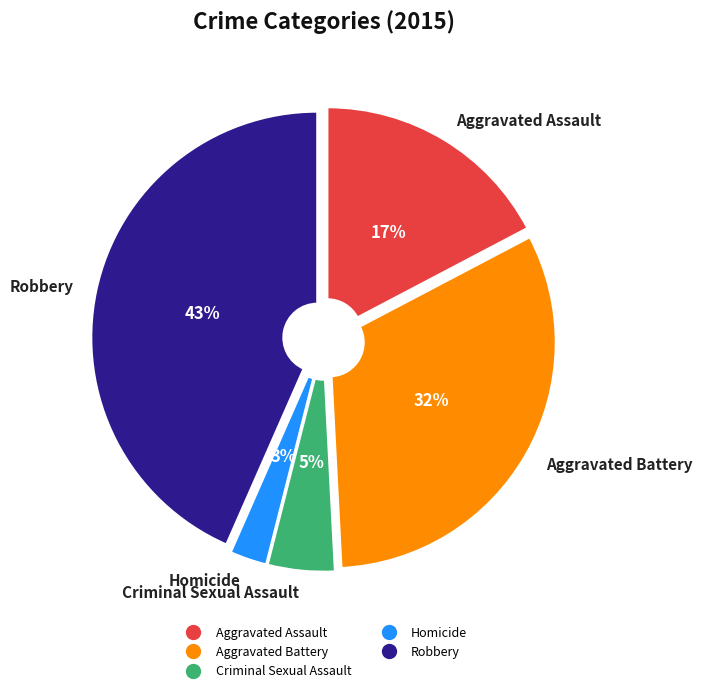

Does Homicide account for over 50% of the chart?

No